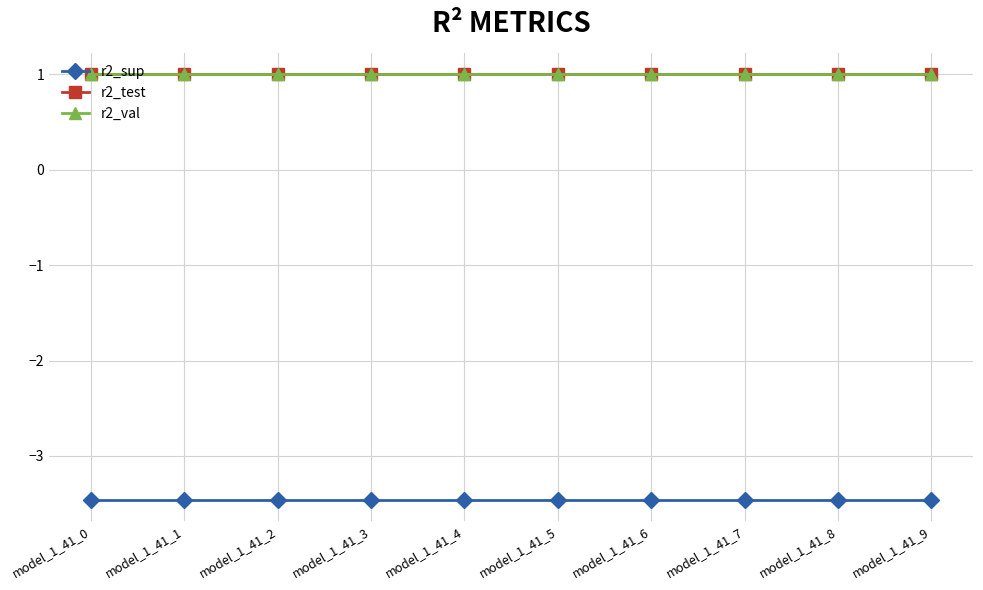

What value does the r2_val series have at model_1_41_4?

1.0